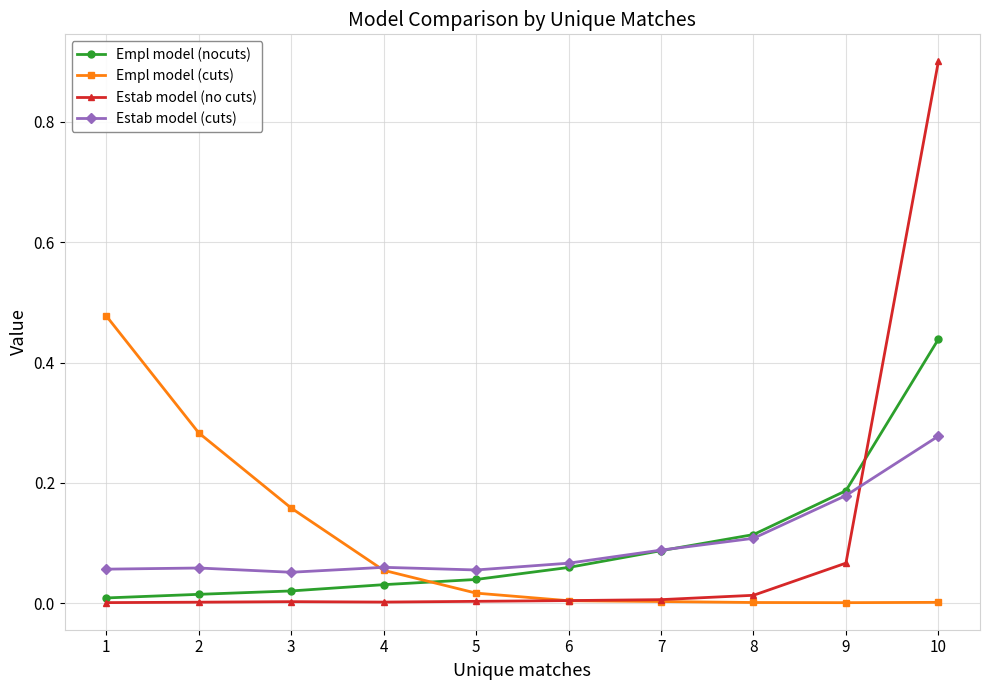

Between 1 and 2, which series saw the biggest shift?

Empl model (cuts)